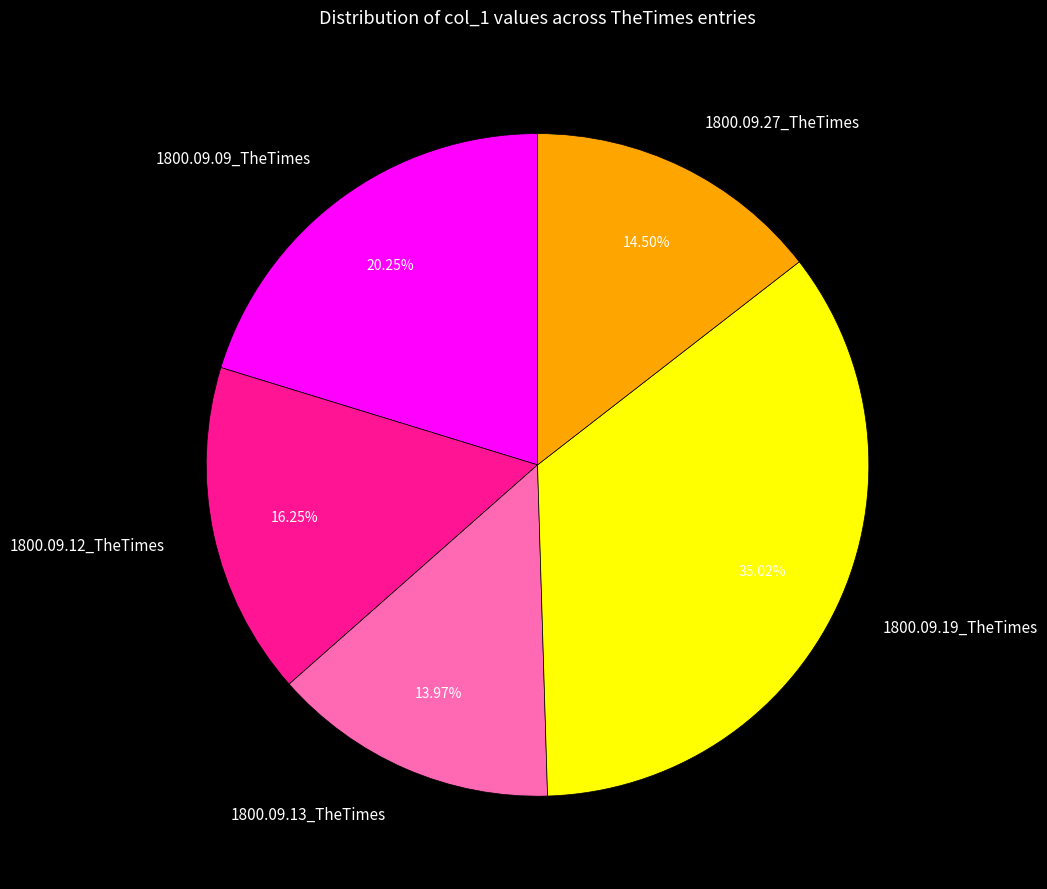

To the nearest percent, what is the combined percentage of 1800.09.12_TheTimes and 1800.09.13_TheTimes?

30%